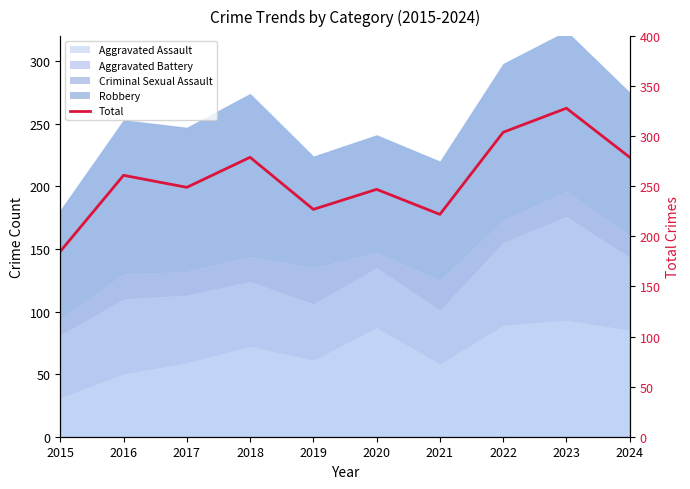

How many interior local valleys (lower than both neighbors) does the data have?

3